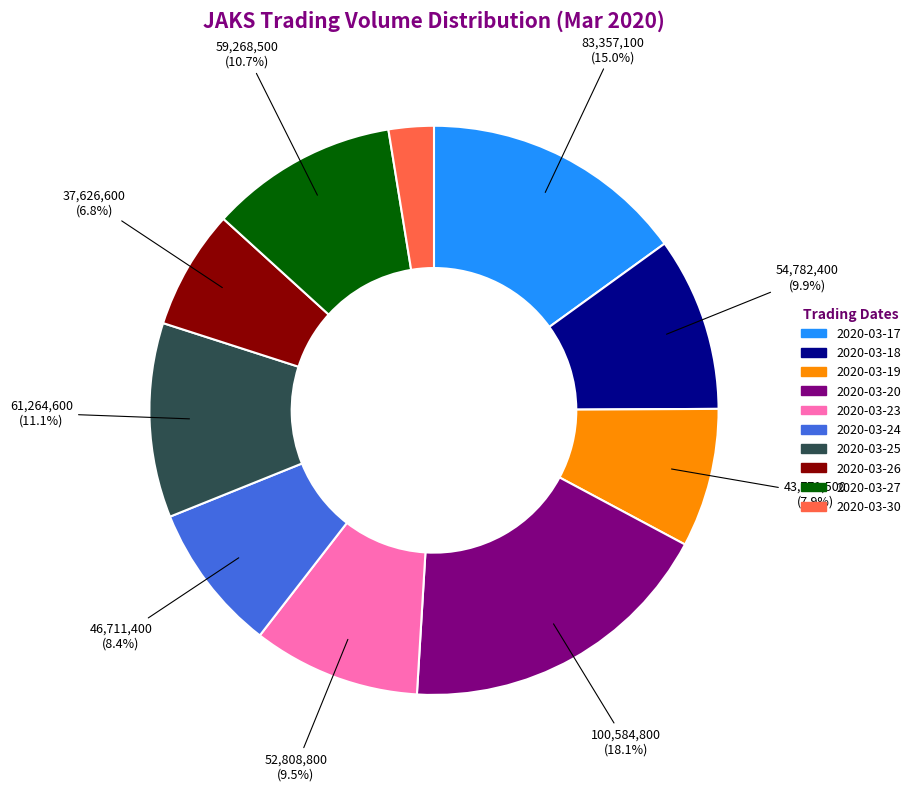

To the nearest percent, what percentage of the pie is 2020-03-17?

15%